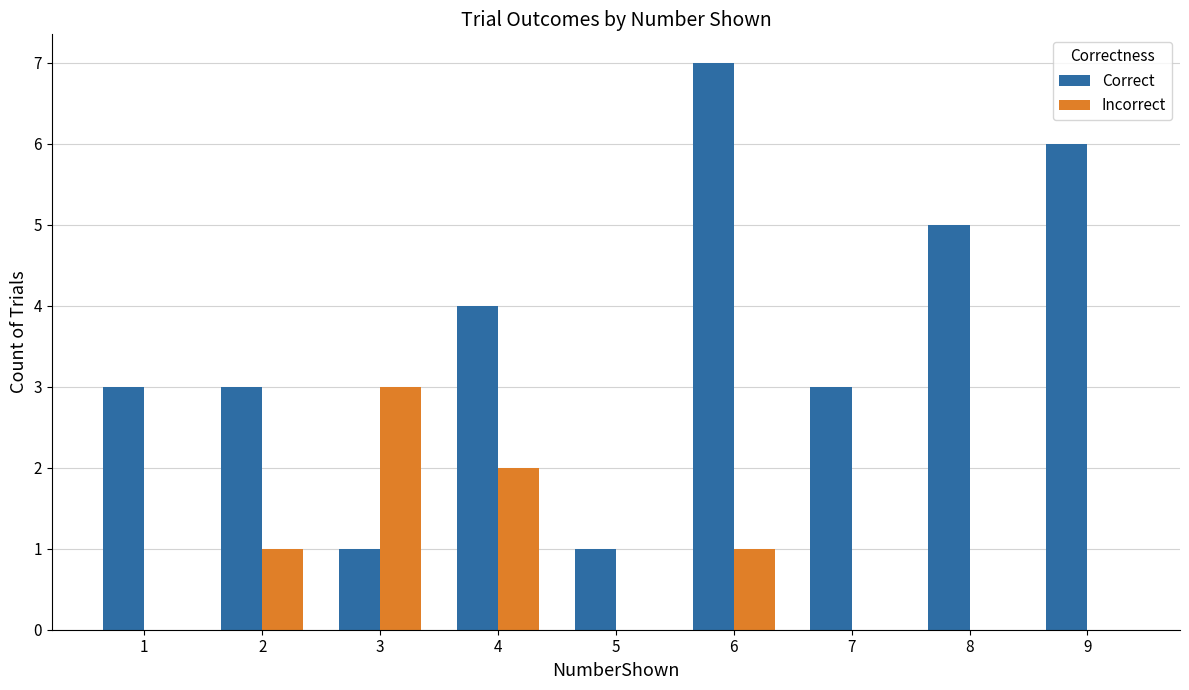

What is the sum of the Incorrect values at 4 and 7?

2